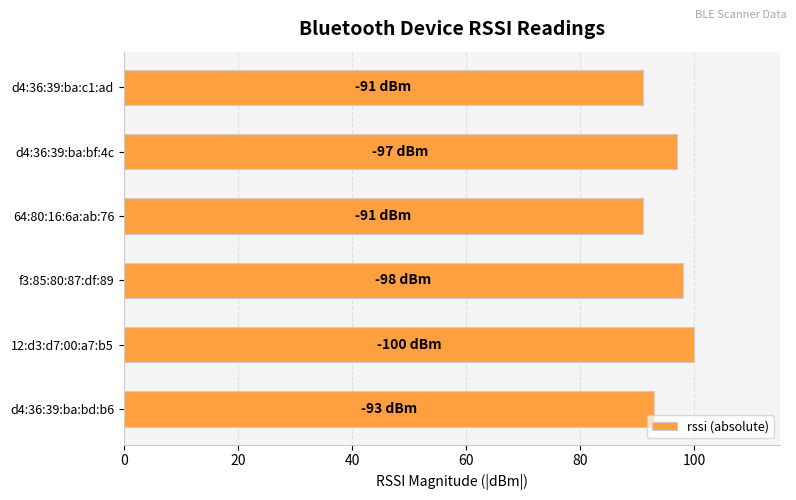

Reading top to bottom, extract all data points from this chart.

d4:36:39:ba:c1:ad=91	d4:36:39:ba:bf:4c=97	64:80:16:6a:ab:76=91	f3:85:80:87:df:89=98	12:d3:d7:00:a7:b5=100	d4:36:39:ba:bd:b6=93